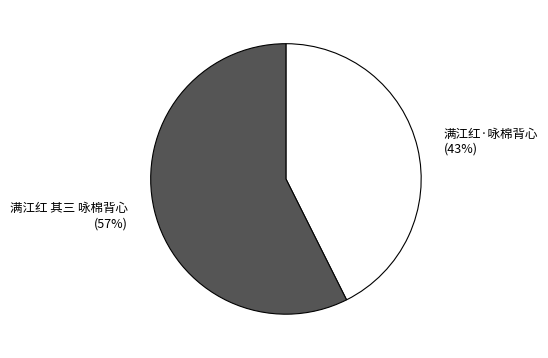

To the nearest percent, what is the combined percentage of 满江红·咏棉背心 and 满江红 其三 咏棉背心?

100%